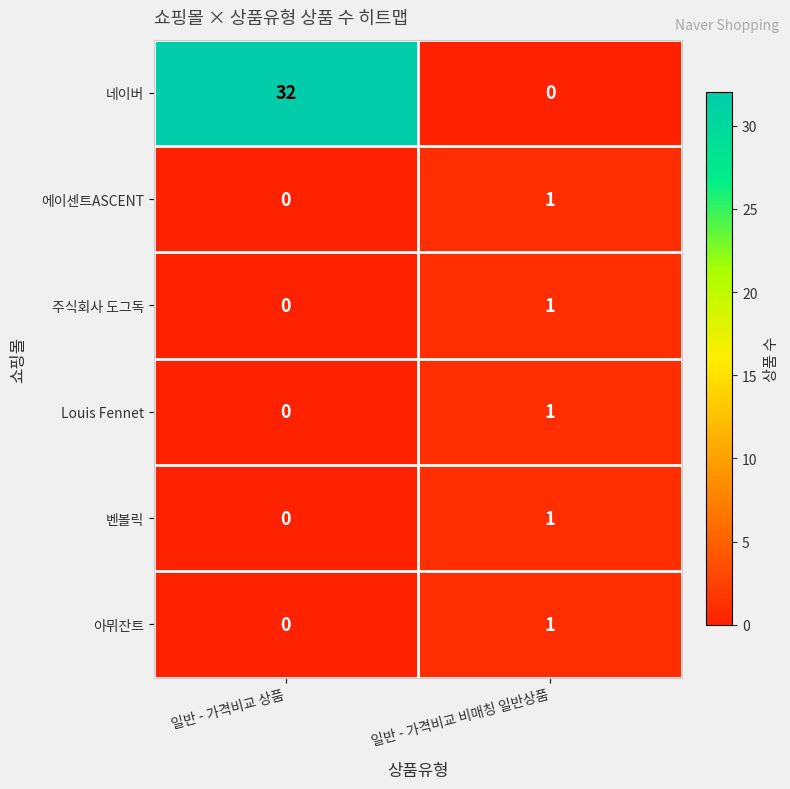

Reading right to left, extract all data points from this chart.

네이버: 일반 - 가격비교 비매칭 일반상품=0	일반 - 가격비교 상품=32
에이센트ASCENT: 일반 - 가격비교 비매칭 일반상품=1	일반 - 가격비교 상품=0
주식회사 도그독: 일반 - 가격비교 비매칭 일반상품=1	일반 - 가격비교 상품=0
Louis Fennet: 일반 - 가격비교 비매칭 일반상품=1	일반 - 가격비교 상품=0
벤볼릭: 일반 - 가격비교 비매칭 일반상품=1	일반 - 가격비교 상품=0
아뮈잔트: 일반 - 가격비교 비매칭 일반상품=1	일반 - 가격비교 상품=0